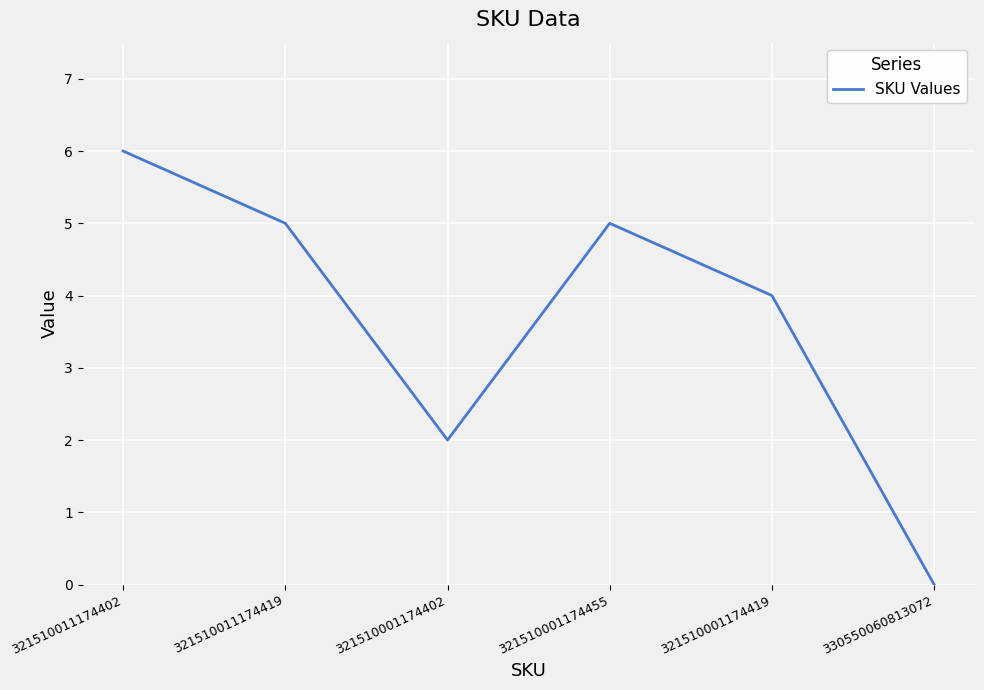

How many series are shown in this chart?

1